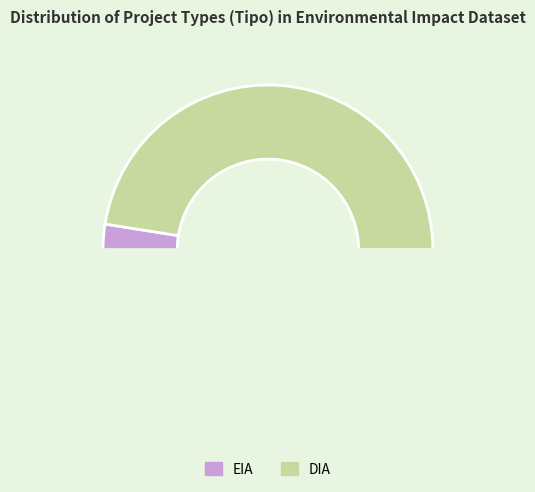

How many segments does this pie chart have?

3